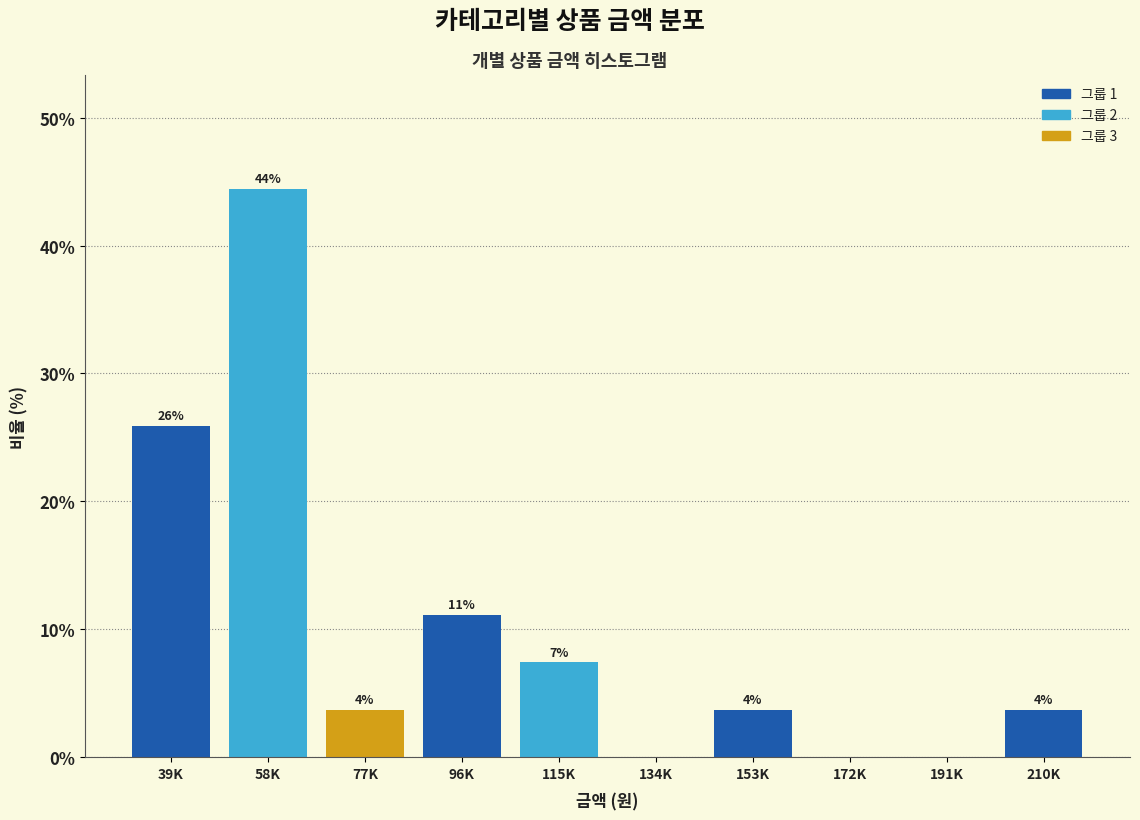

Are the bars horizontal?

No